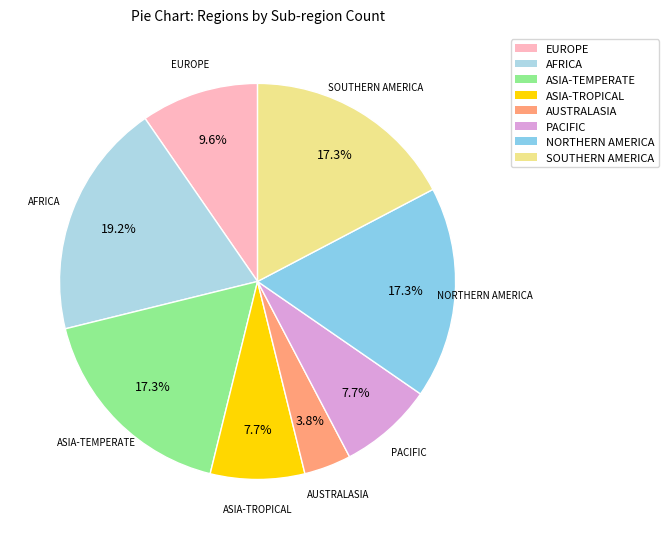

How many slices are in this pie chart?

8